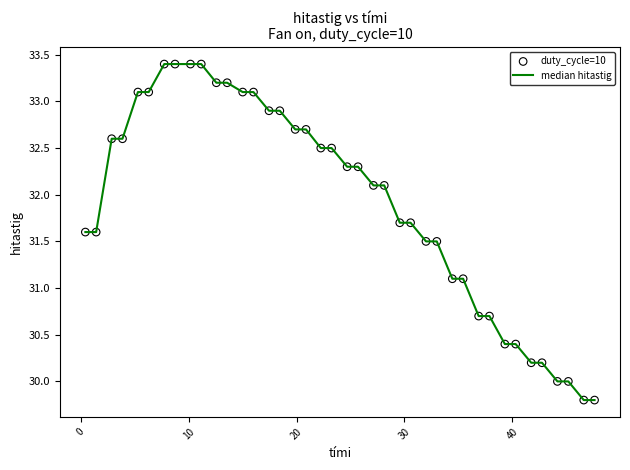

What is the maximum value shown in the chart?

33.4